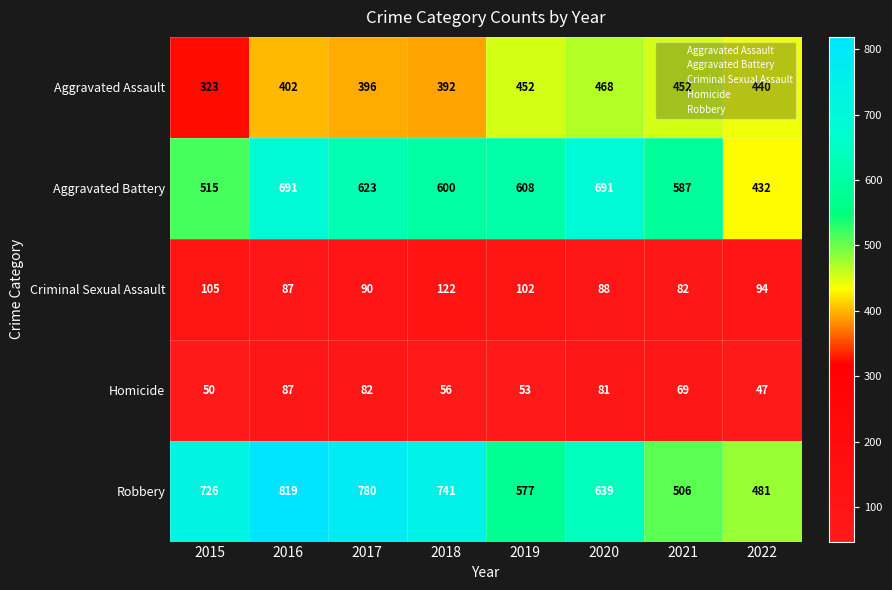

Read the Robbery value at 2018, to the nearest 5.

740